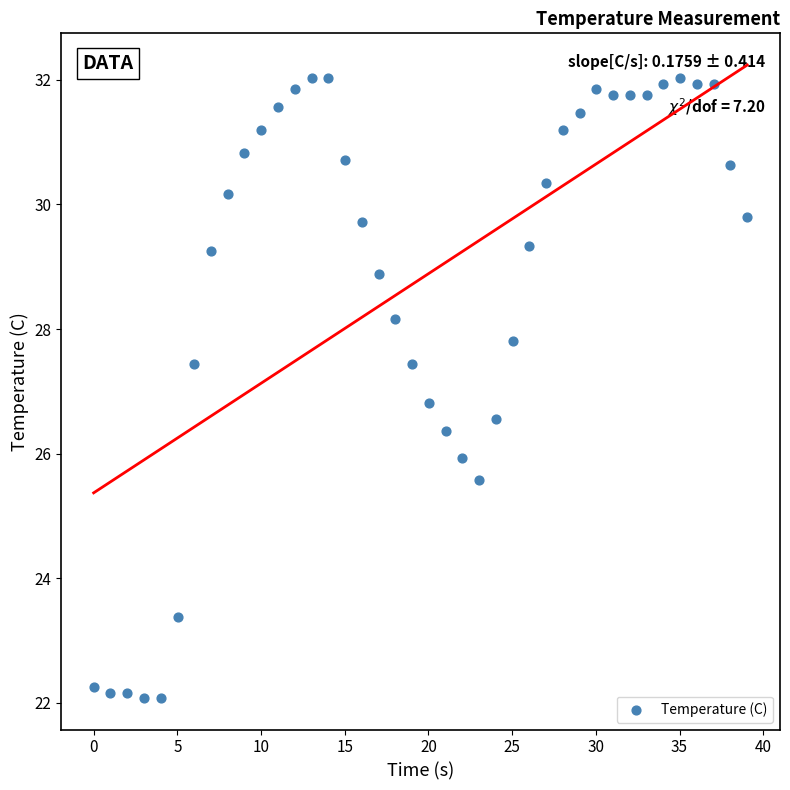

What Y value in the scatter plot is closest to 27?

26.8